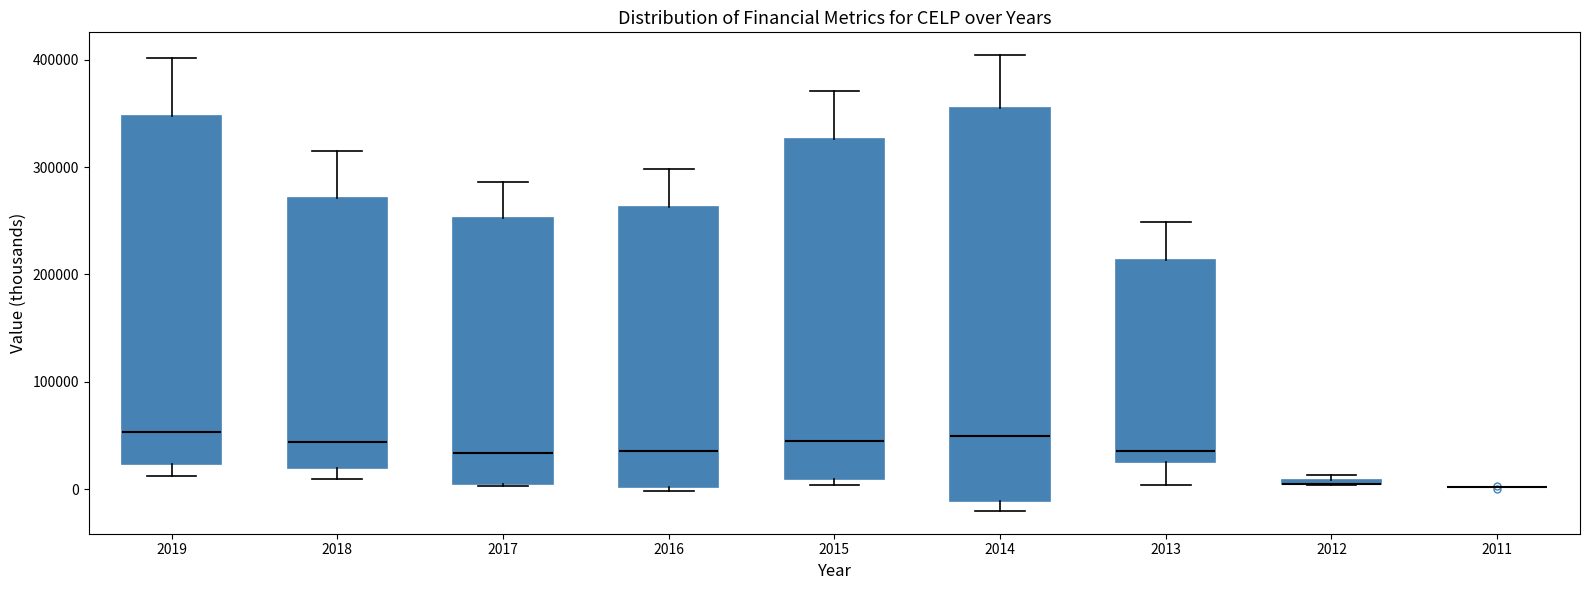

Where does the upper whisker of the box at x = 2018 end on the y-axis? The values are not printed on the chart, so give them approximately, as read against the axis.

320000